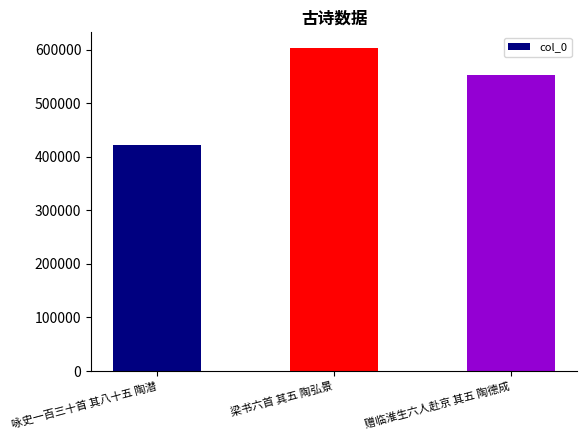

The chart shows a value of 553099 at 赠临淮生六人赴京 其五 陶德成. True or false?

True